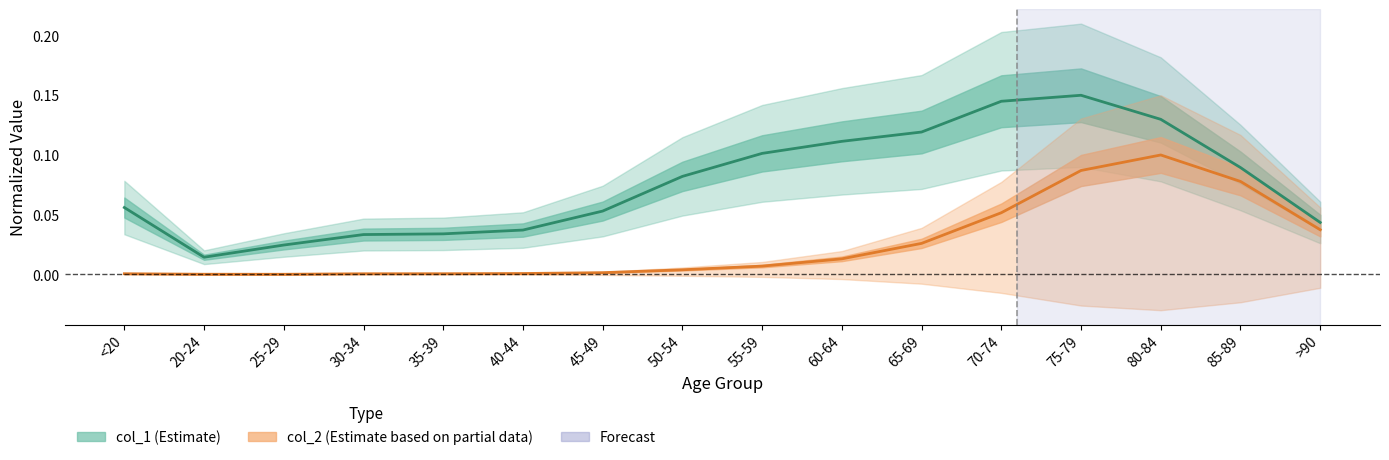

Is it true that col_1 equals 0.0 at 75-79?

False